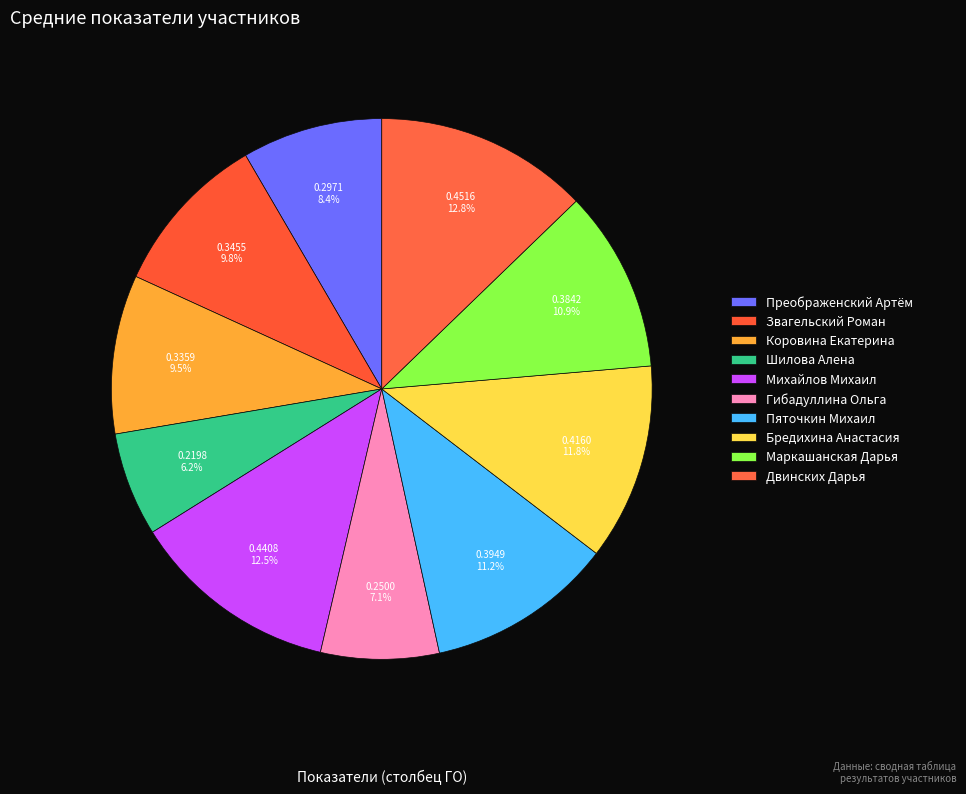

How many slices are in this pie chart?

10